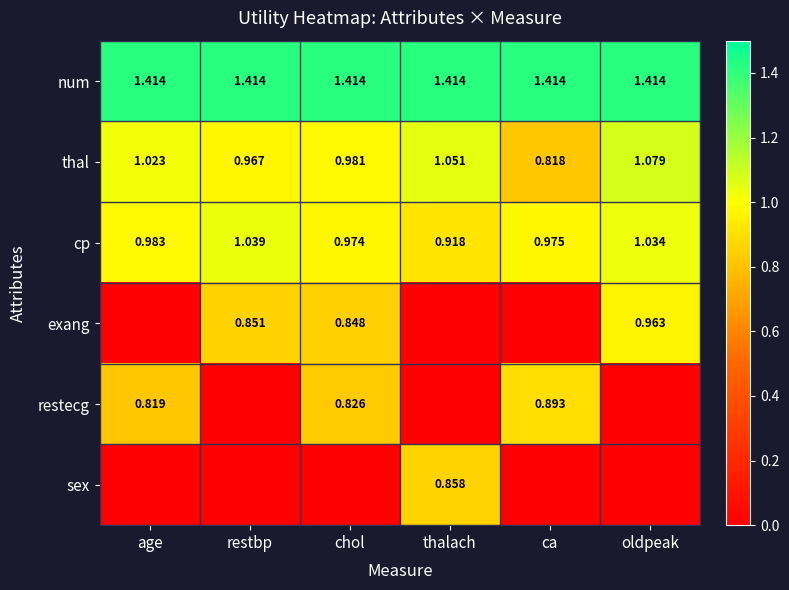

Is the value of restecg at restbp greater than the value of thal at oldpeak?

No